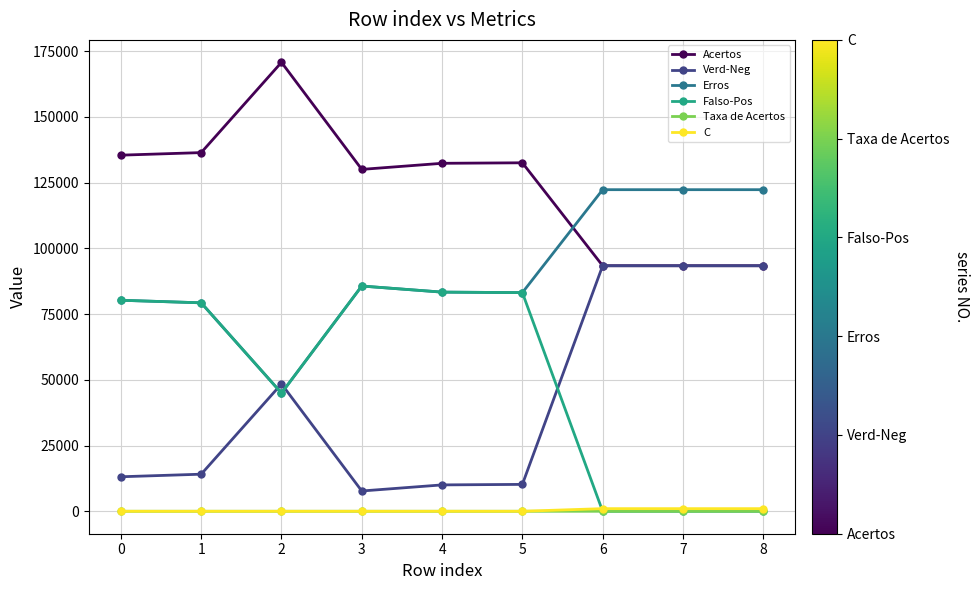

Which series has the largest total across all categories?

Acertos